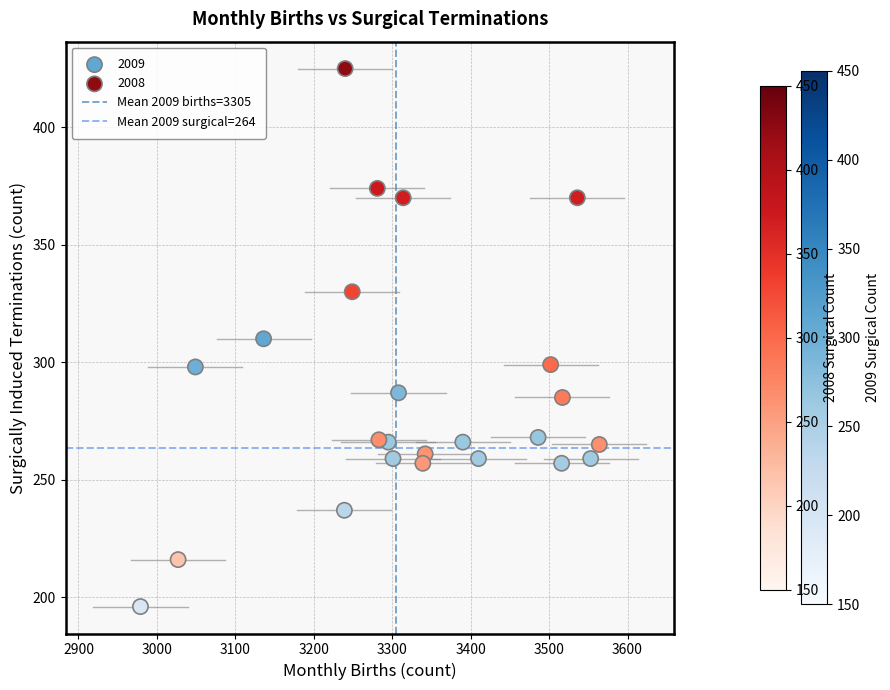

Which series has the largest Y range (max minus min)?

2008